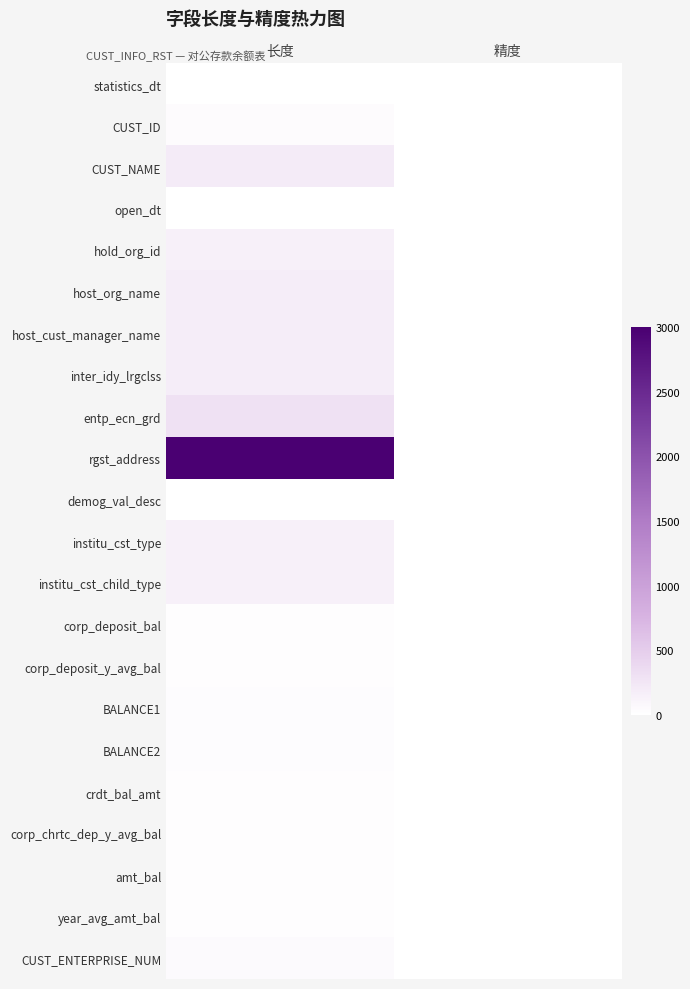

What is the difference between the highest and lowest values at 精度?

6